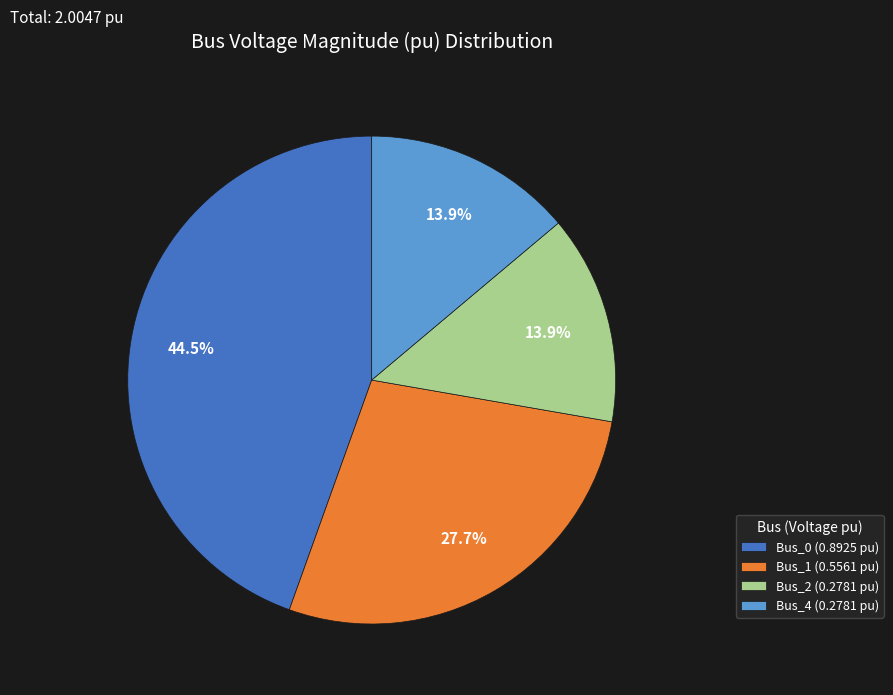

Combined, do Bus_4 (0.2781 pu) and Bus_1 (0.5561 pu) account for over 50%?

No